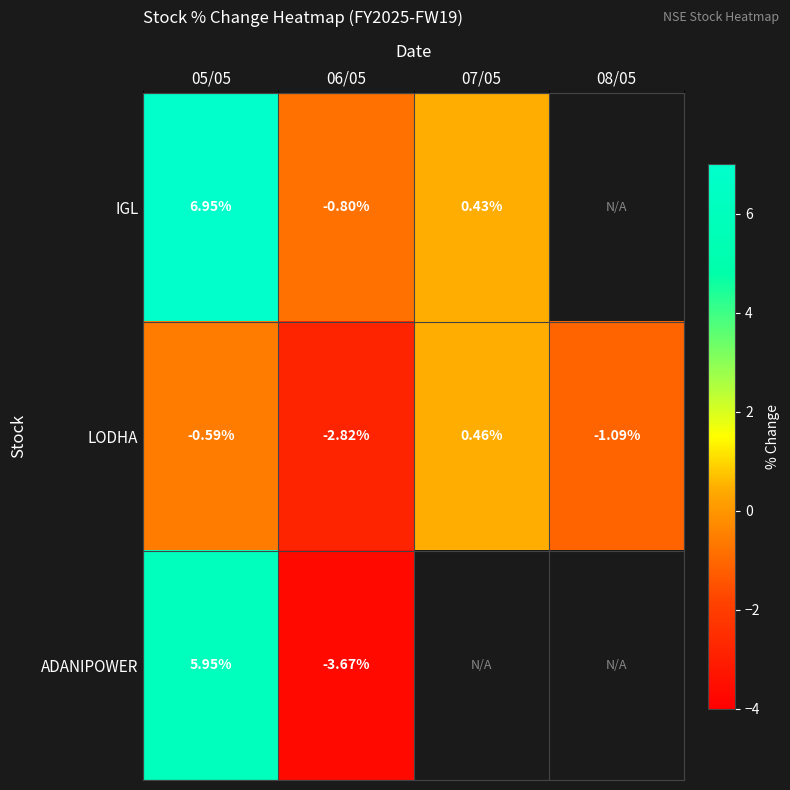

At which category is the sum across all series the highest?

05/05